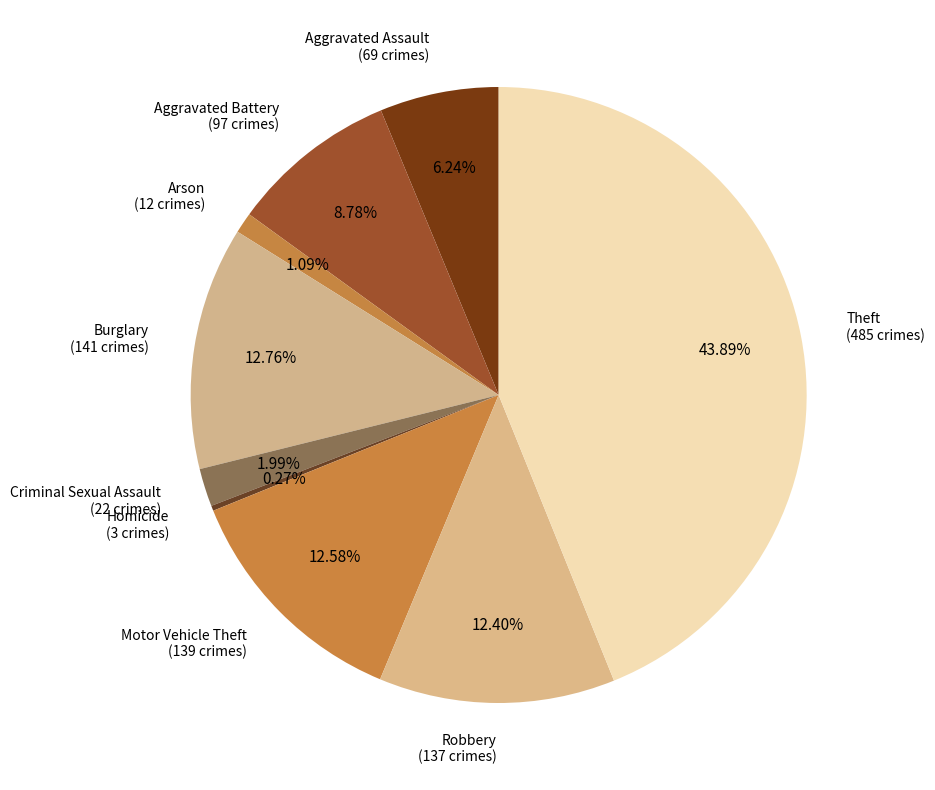

What is the largest slice in the pie chart?

Theft